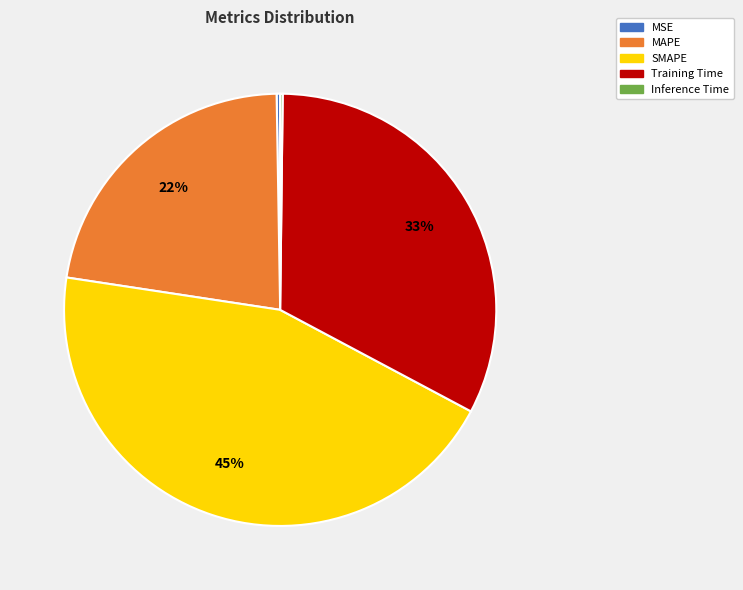

To the nearest percent, what is the average slice percentage?

20%